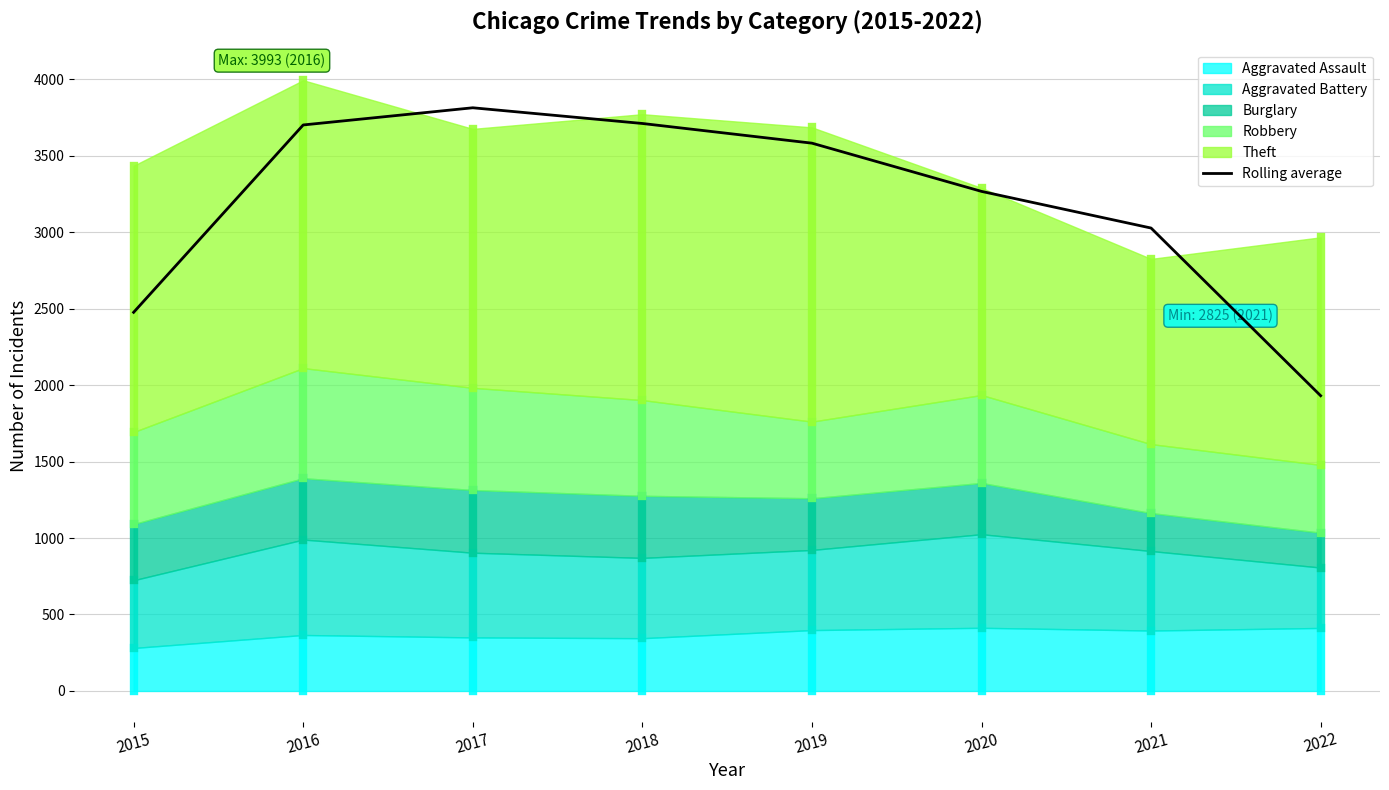

How many interior local peaks (higher than both neighbors) does the data have?

1